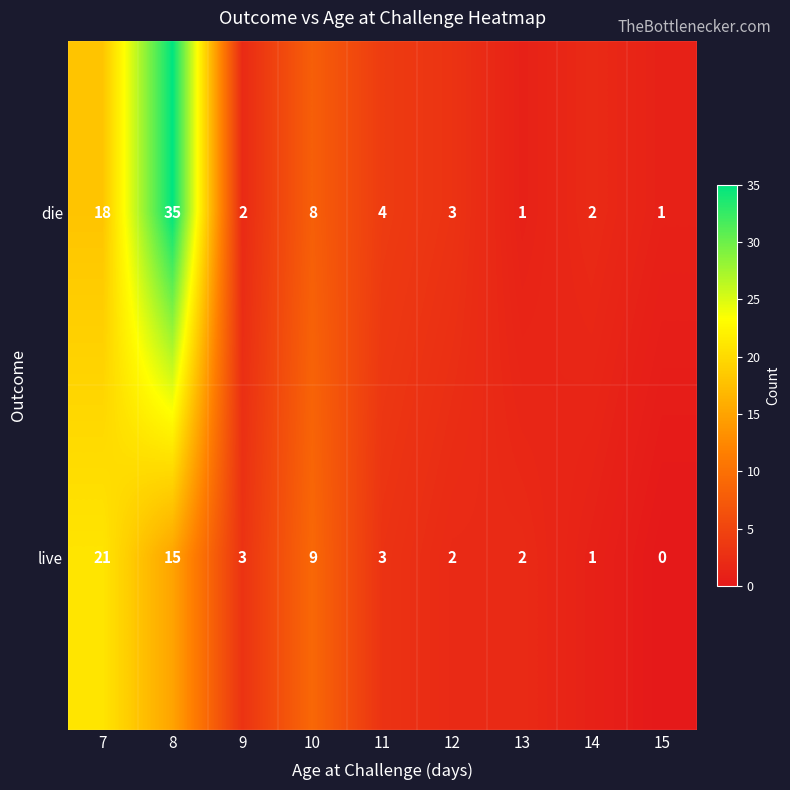

Between 8 and 9, which series saw the biggest shift?

die